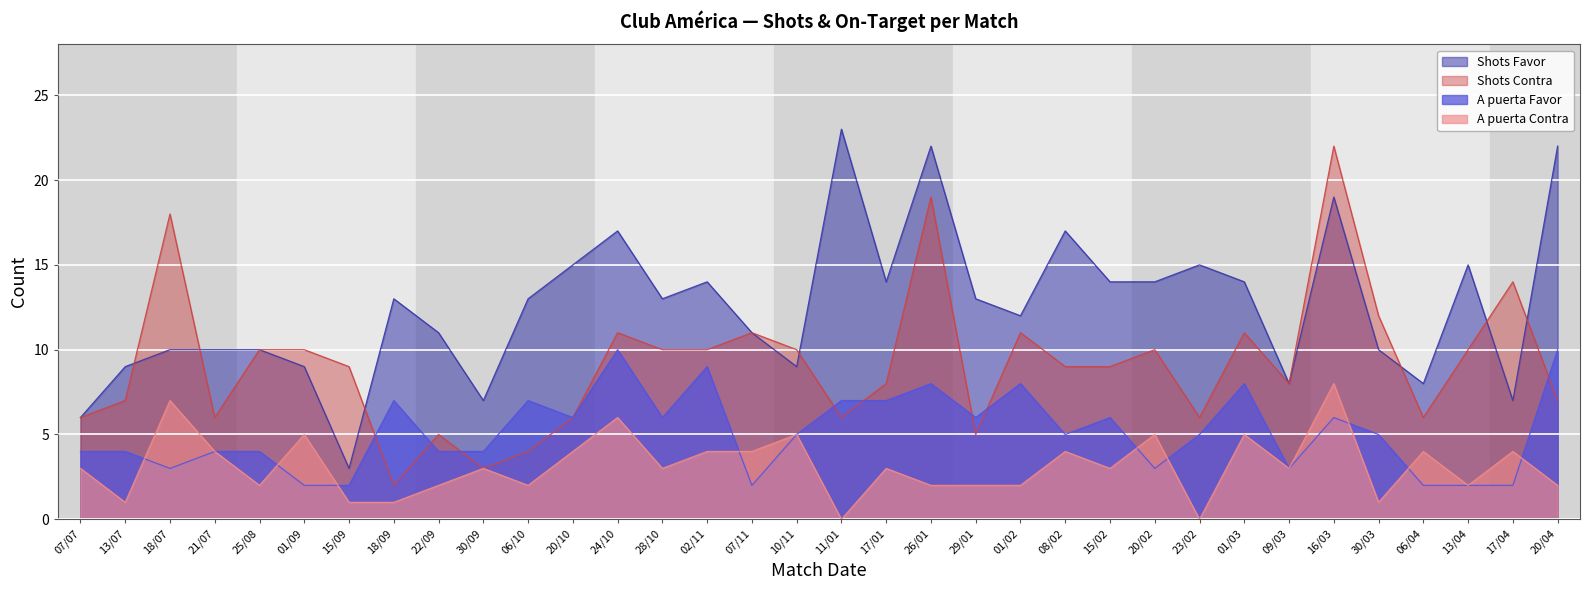

Reading right to left, what are all the values shown in this chart?

Shots Favor: 22	7	15	8	10	19	8	14	15	14	14	17	12	13	22	14	23	9	11	14	13	17	15	13	7	11	13	3	9	10	10	10	9	6
Shots Contra: 7	14	10	6	12	22	8	11	6	10	9	9	11	5	19	8	6	10	11	10	10	11	6	4	3	5	2	9	10	10	6	18	7	6
A puerta Favor: 10	2	2	2	5	6	3	8	5	3	6	5	8	6	8	7	7	5	2	9	6	10	6	7	4	4	7	2	2	4	4	3	4	4
A puerta Contra: 2	4	2	4	1	8	3	5	0	5	3	4	2	2	2	3	0	5	4	4	3	6	4	2	3	2	1	1	5	2	4	7	1	3